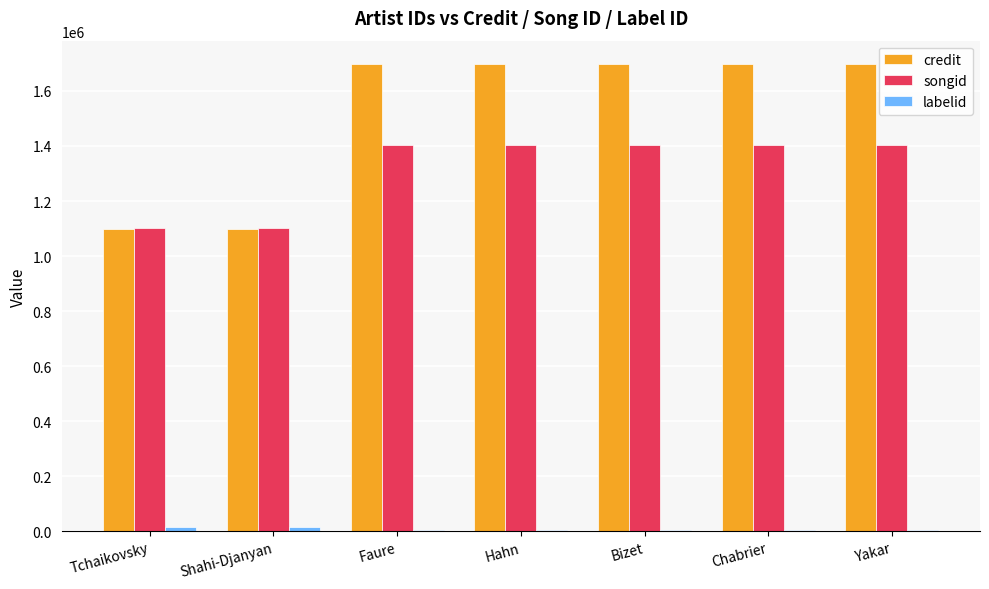

Is it true that songid equals 803279 at Yakar?

False